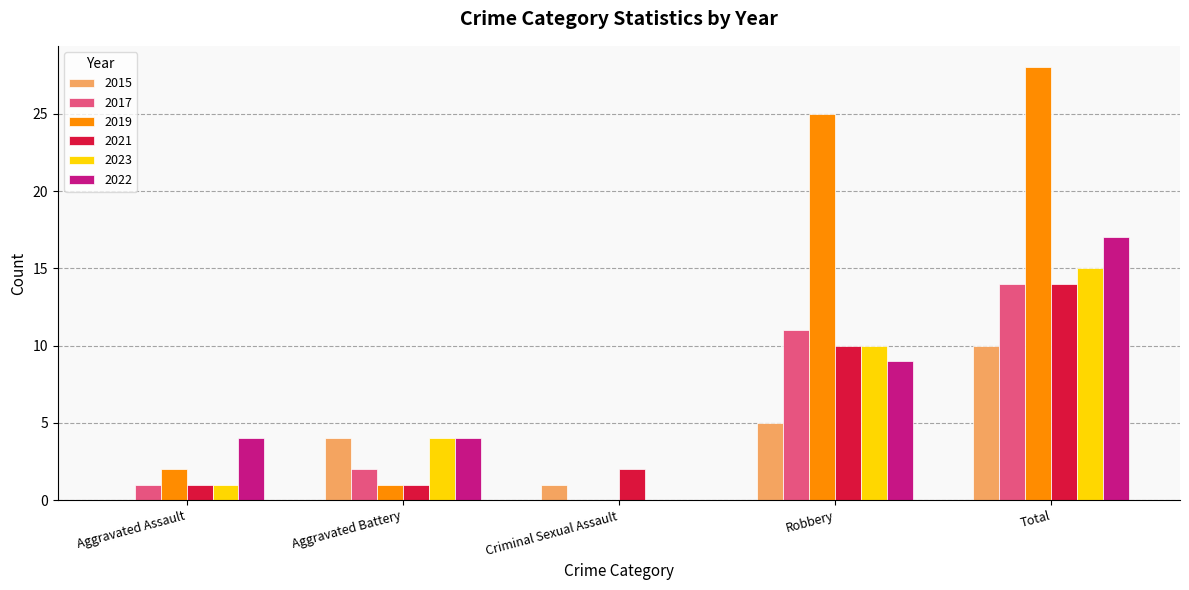

The value of 2023 at Aggravated Battery is 4. True or false?

True